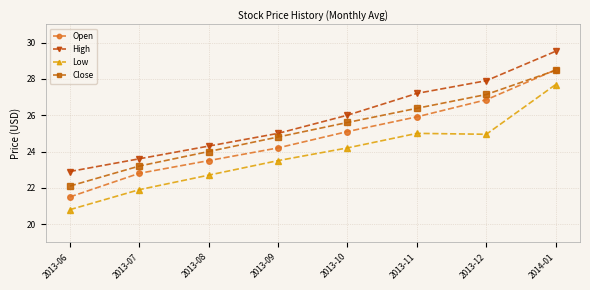

Count the number of categories in the chart.

8